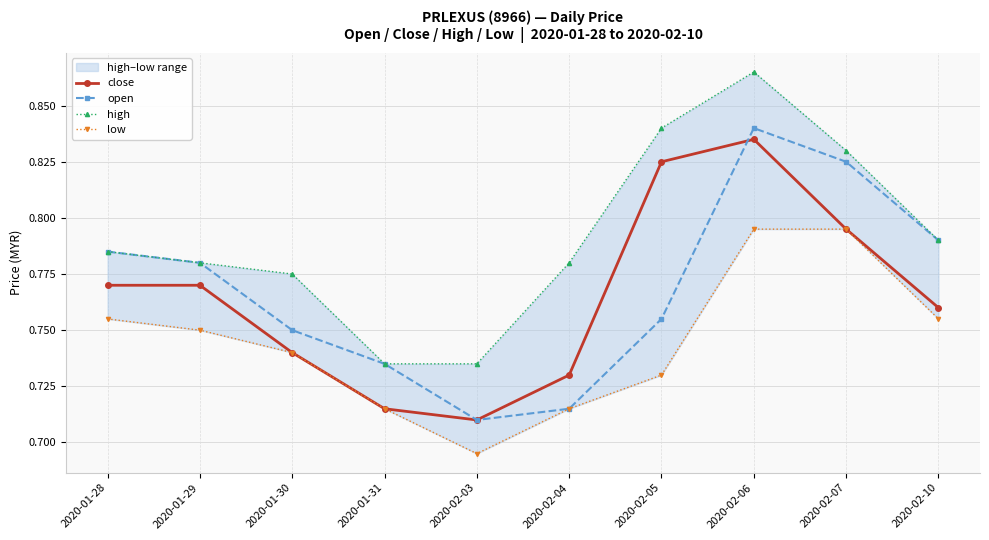

At which label is low closest to 0?

2020-02-03